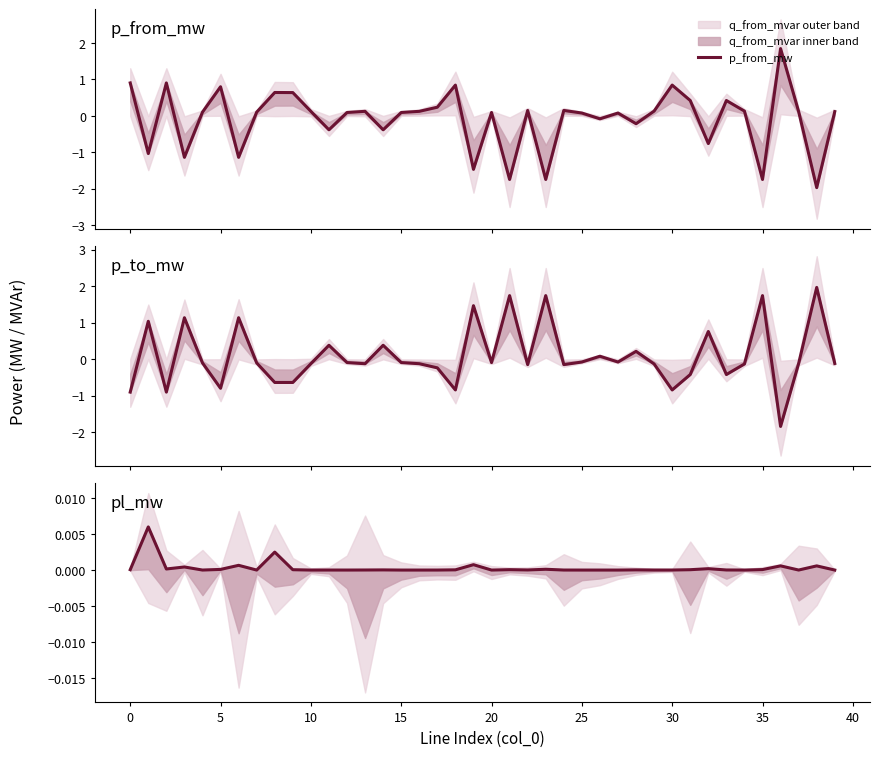

What is the difference between the second highest and minimum values in the p_from_mw series?

2.9